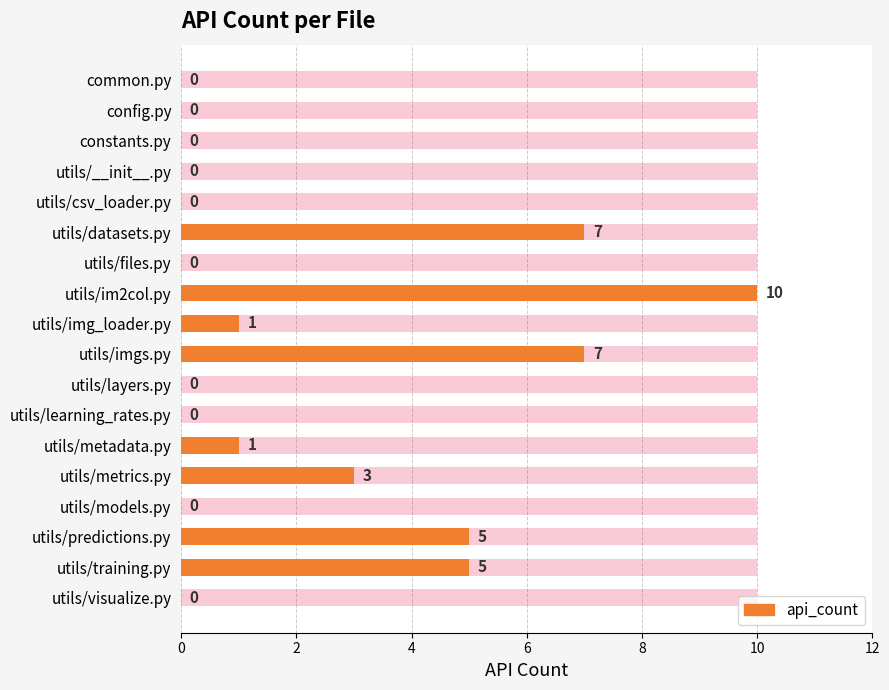

The chart shows a value of 3 at utils/metrics.py. True or false?

True